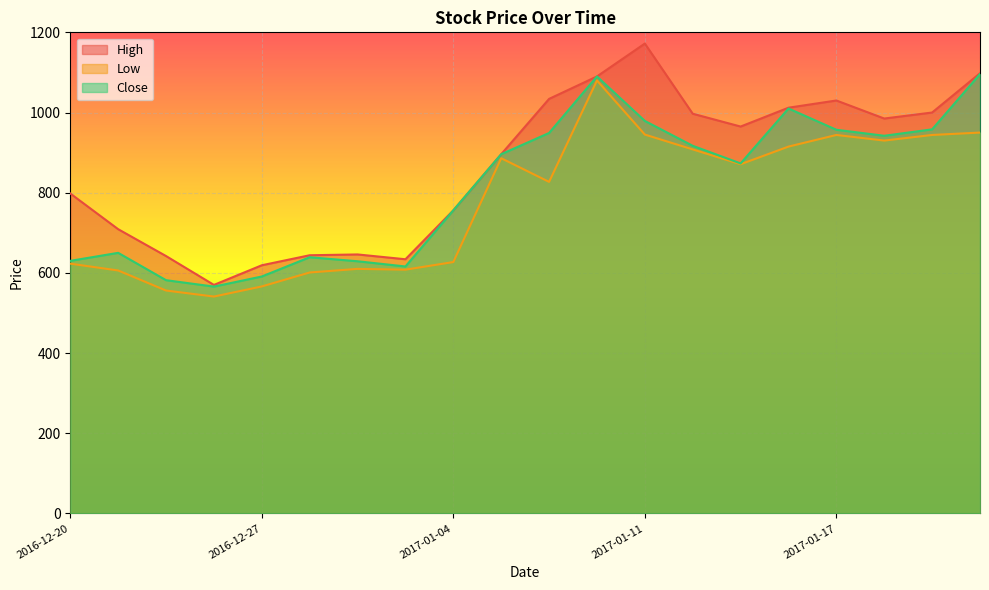

What is the highest value of the Close series?

1096.0